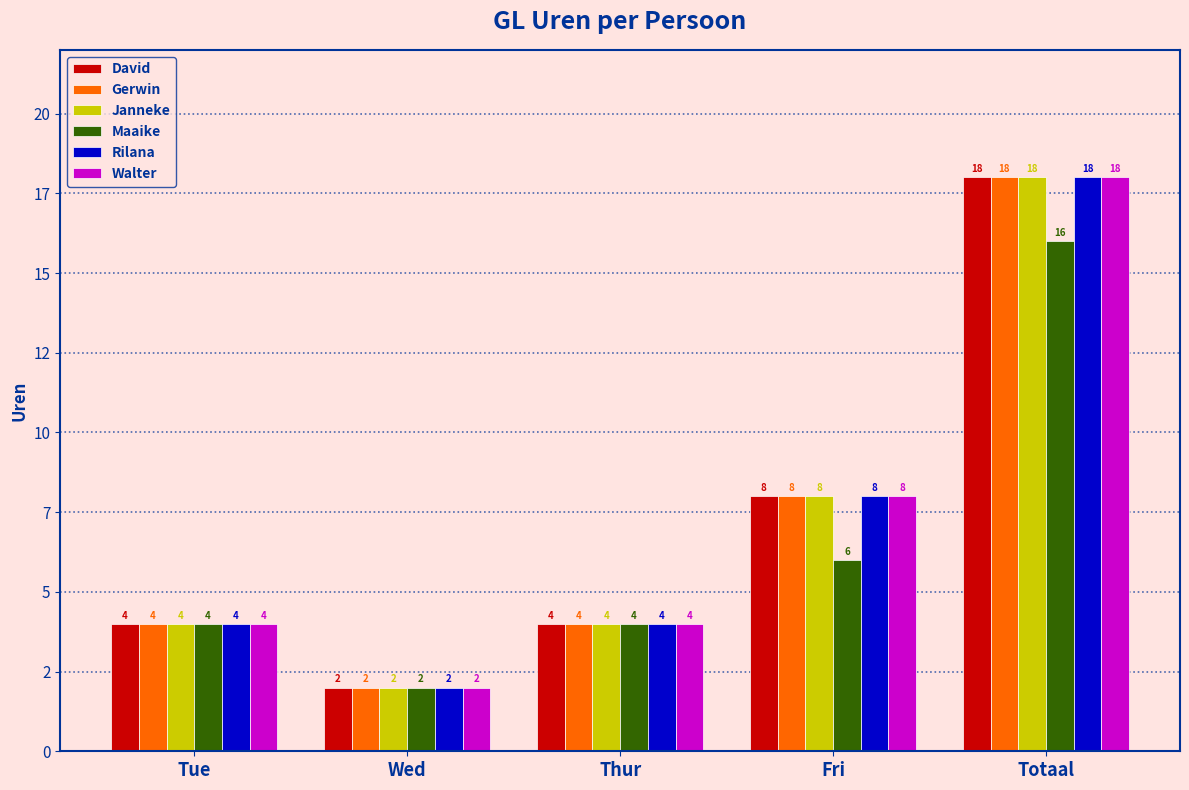

Does the chart contain stacked bars?

No